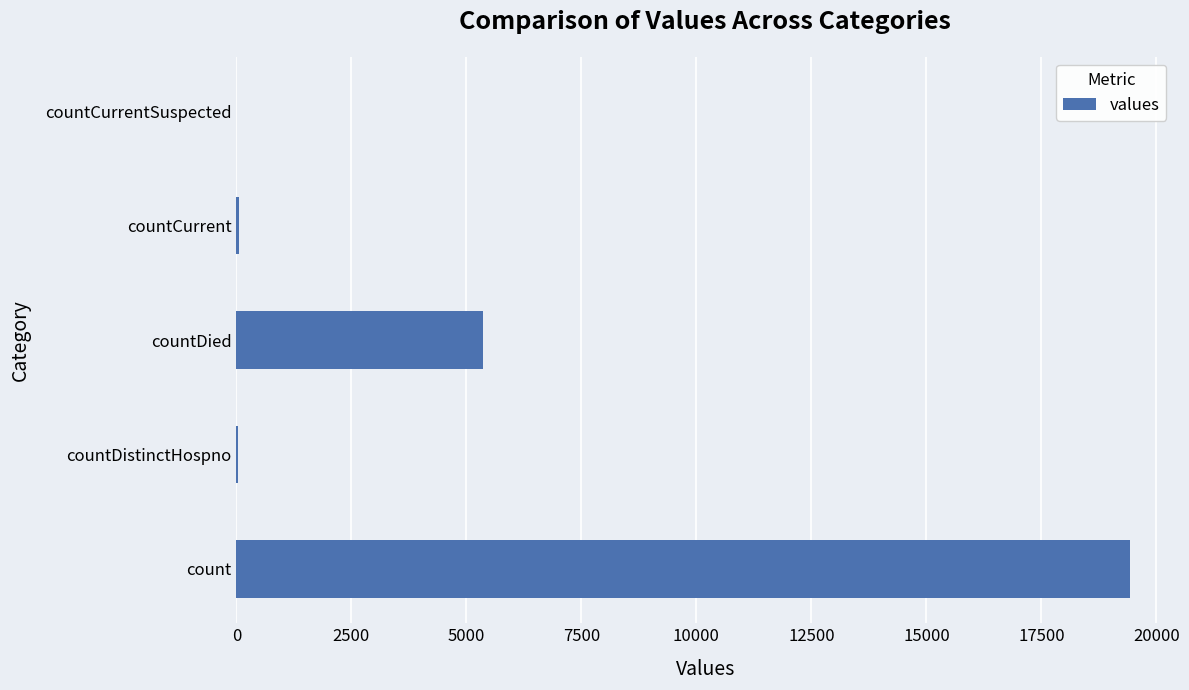

The value at countCurrentSuspected is 11673. True or false?

False